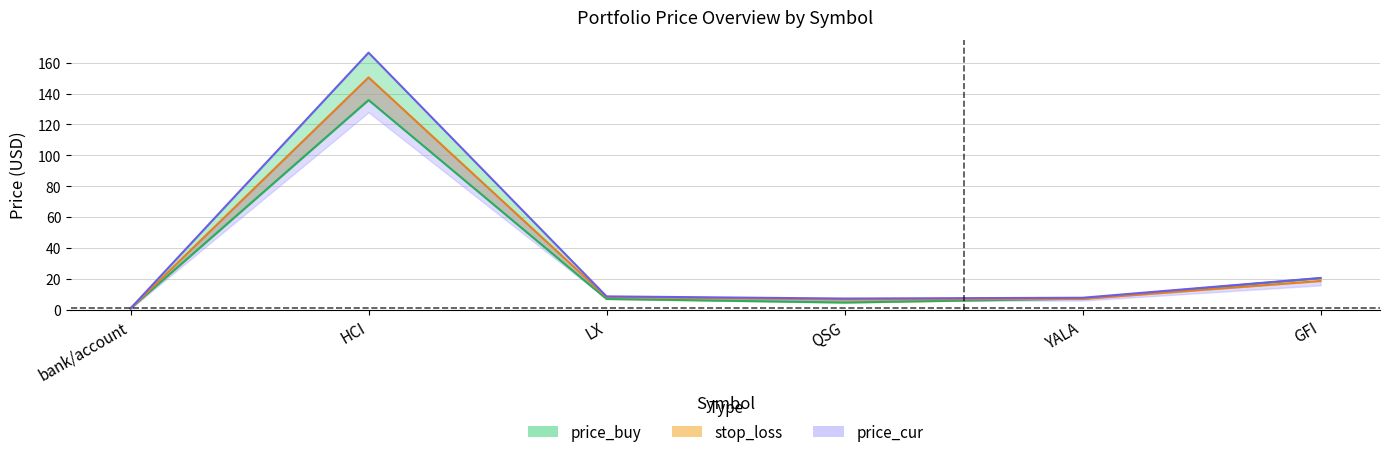

The value of price_cur at bank/account is 1.4. True or false?

False